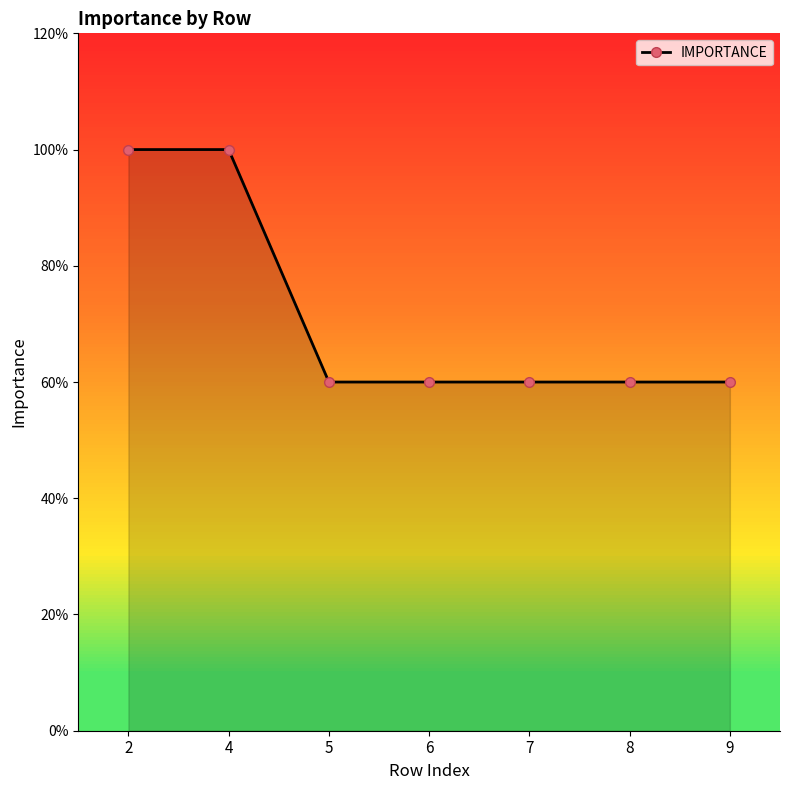

Read the value at 9.

3